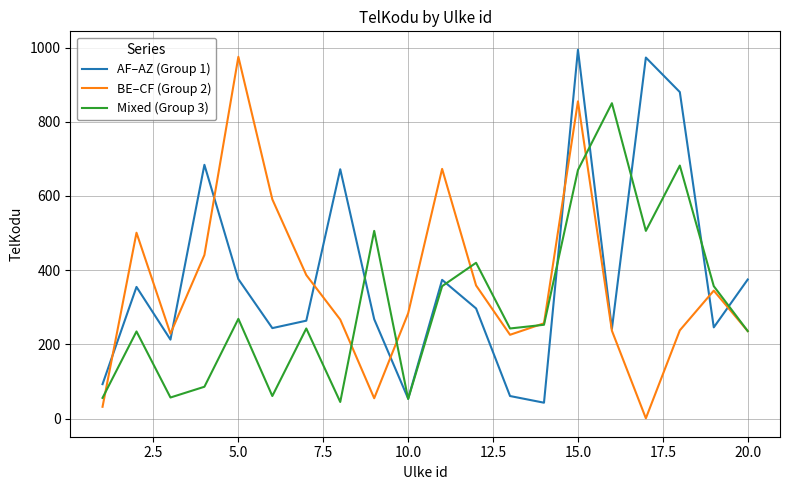

Which series has the largest range (max minus min)?

BE–CF (Group 2)